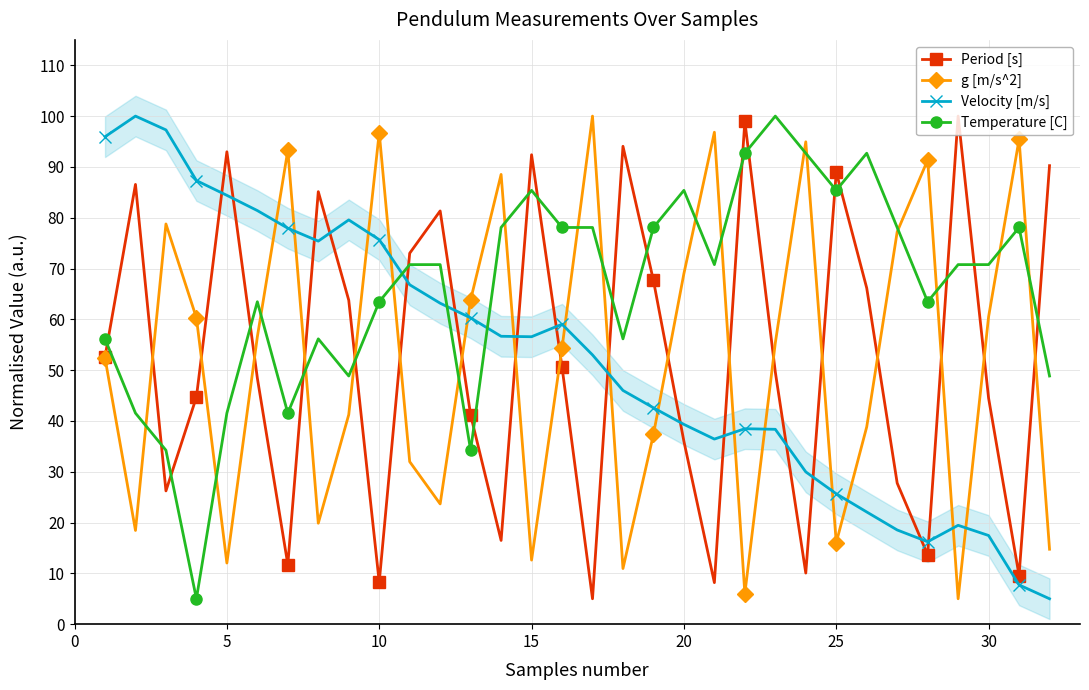

How many data points in Period [s] are less than 50?

16